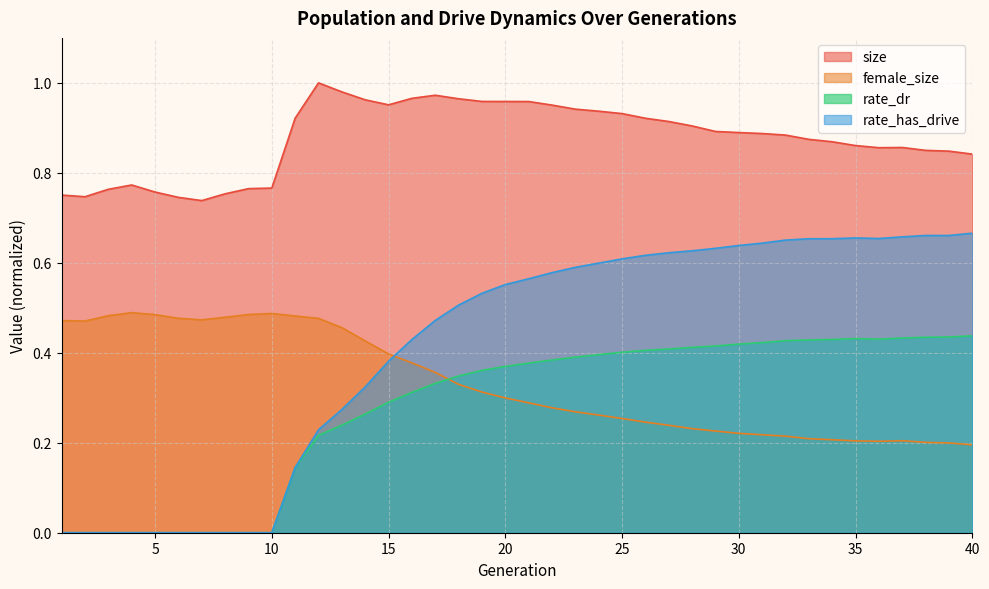

The rate_has_drive series shows 0.1 at 11. True or false?

False